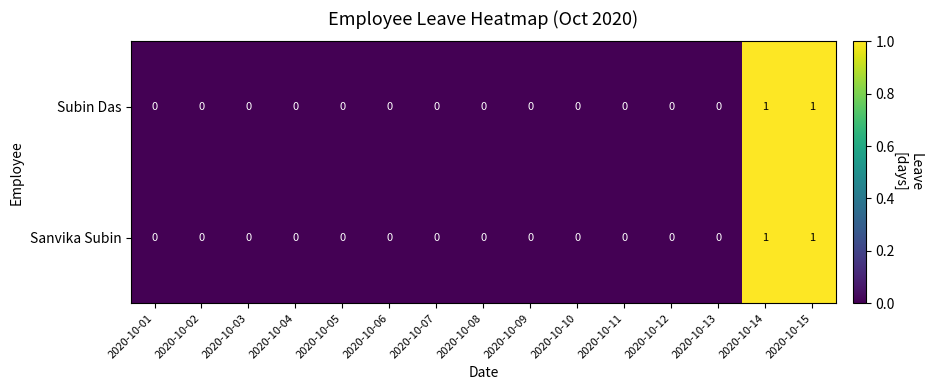

The value of Subin Das at 2020-10-03 is 0. True or false?

True